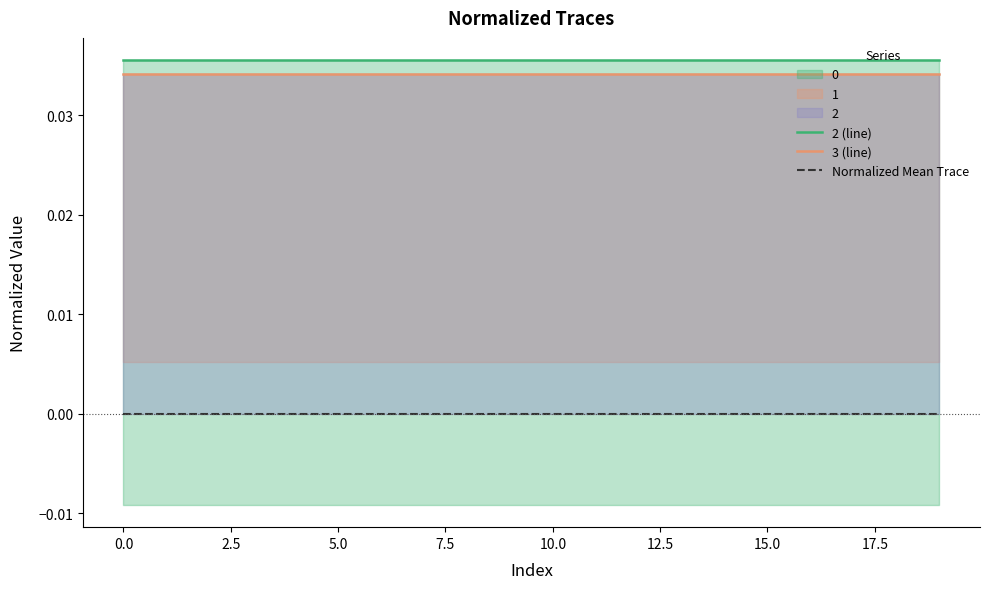

Is it true that Normalized Mean Trace equals 0.0 at 10?

True